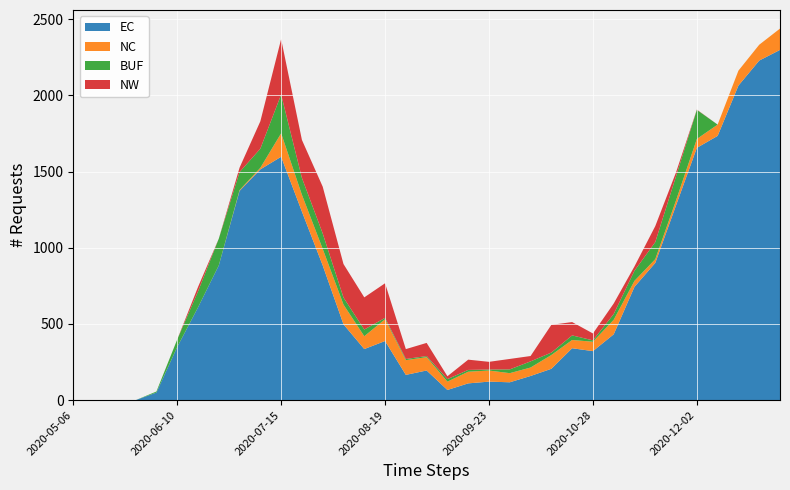

Reading left to right, what are all the values shown in this chart?

EC: 0.0	0.0	0.0	0.0	50.0	348.7	608.4	883.8	1373.1	1514.2	1597.0	1237.0	884.0	497.6	335.3	388.0	165.9	194.8	66.9	110.2	121.7	117.3	158.7	205.8	340.7	321.8	432.0	743.8	900.6	1278.9	1655.5	1734.0	2064.0	2228.0	2298.0
NC: 0.0	0.0	0.0	0.0	0.0	0.0	0.0	0.0	5.0	10.2	154.0	110.4	108.5	129.3	84.2	143.2	96.6	87.4	54.7	76.5	72.7	59.8	55.5	90.4	54.2	61.6	95.5	39.3	24.7	32.4	58.3	74.0	98.0	104.0	140.0
BUF: 0.0	0.0	0.0	0.0	6.9	49.1	104.7	175.8	118.3	125.8	254.3	110.8	101.3	46.3	43.9	8.9	7.8	7.3	16.5	11.8	6.7	24.8	40.4	16.0	30.2	9.0	37.8	66.3	112.1	158.5	191.0	0.0	0.0	0.0	0.0
NW: 0.0	0.0	0.0	0.0	0.0	0.0	29.0	0.0	29.0	179.6	363.6	249.2	306.8	219.8	211.1	226.8	64.8	86.3	18.8	67.3	50.4	68.5	35.1	182.0	87.5	45.3	69.0	28.6	104.8	25.6	1.9	0.0	0.0	0.0	0.0